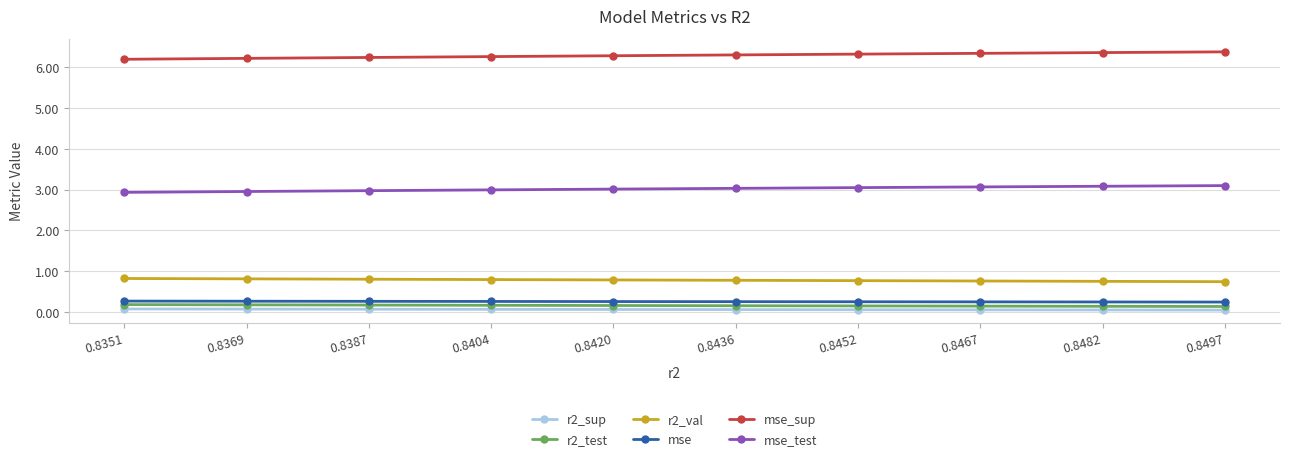

At how many categories does at least one series exceed 1?

10